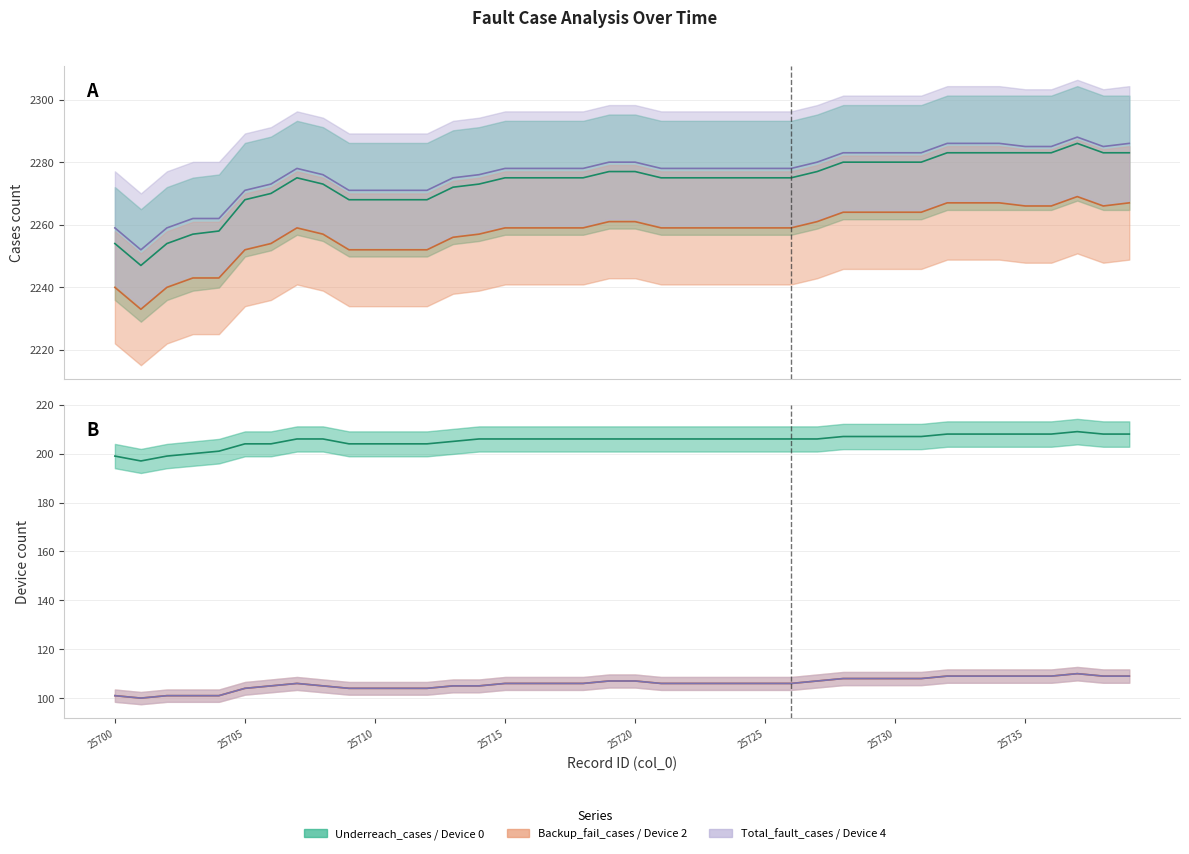

What is the difference between the Total_fault_cases values at 25728 and 25719?

3